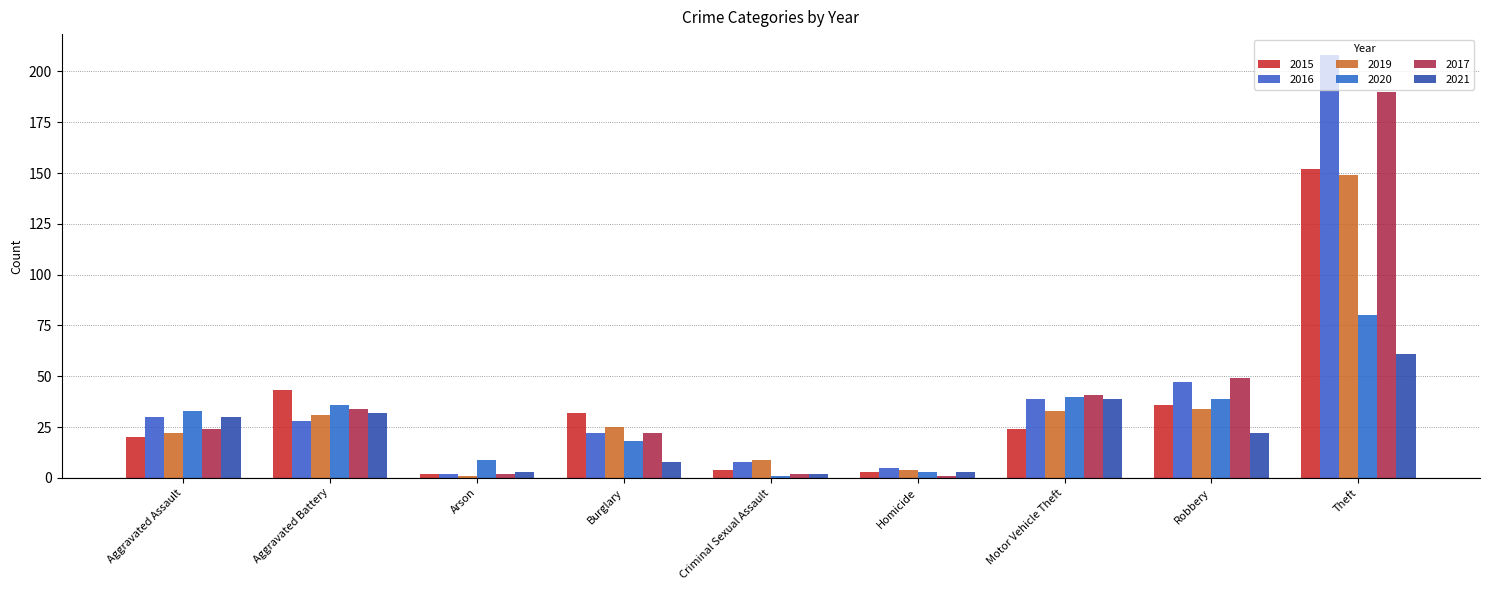

Where does the 2020 series first go above 33?

Aggravated Battery